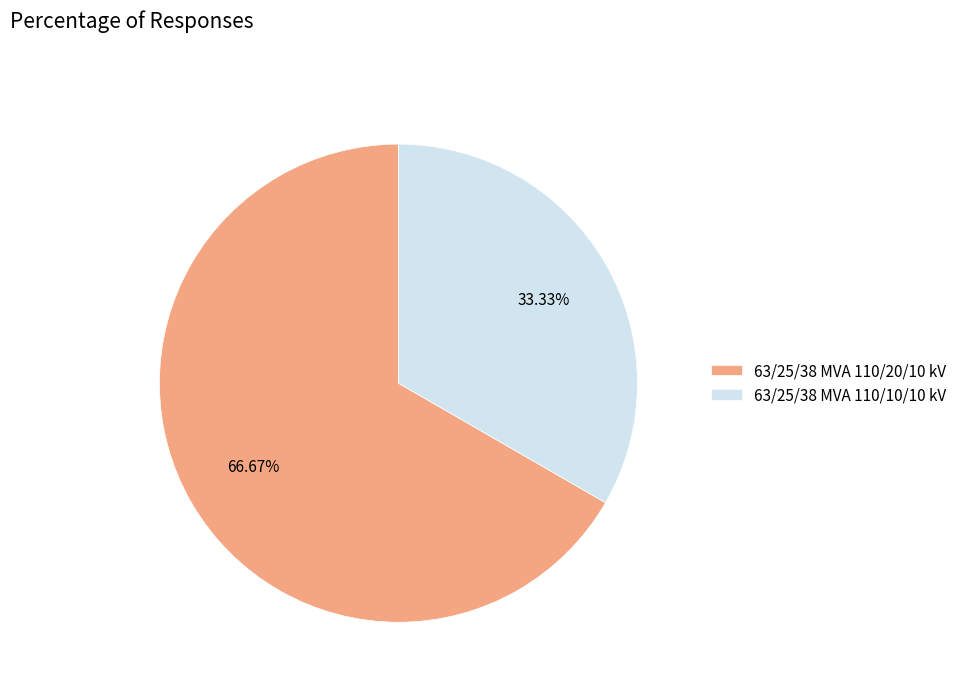

To the nearest percent, what is the difference between the largest and smallest slice percentages?

33%